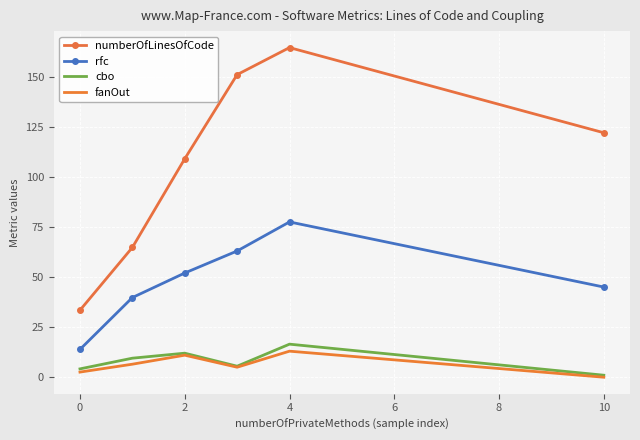

How many series are shown in this chart?

4